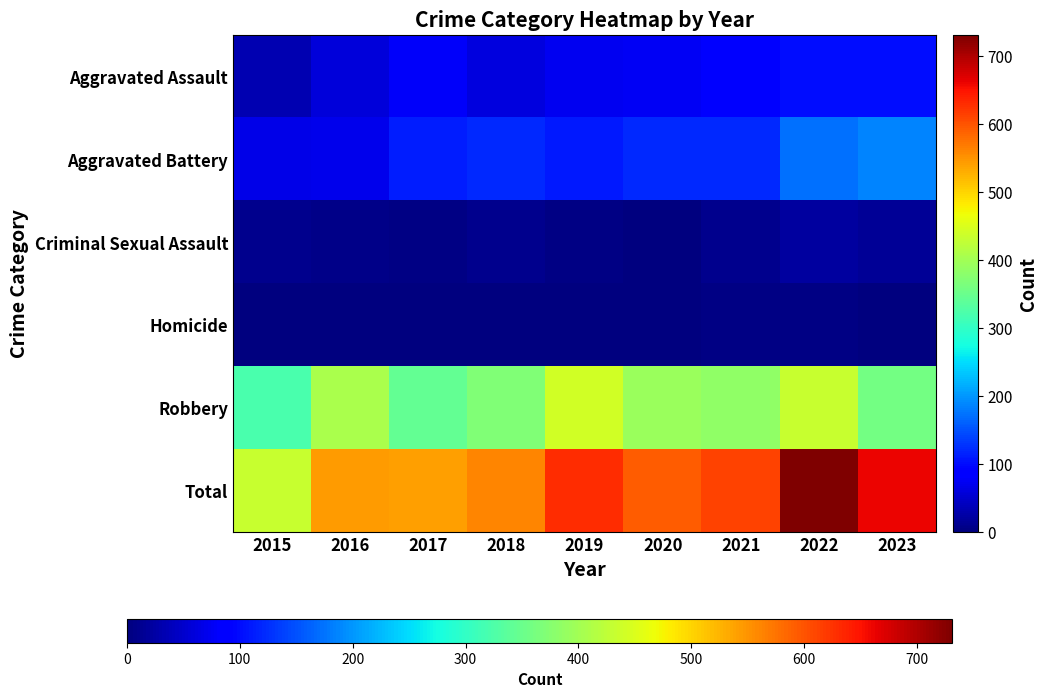

At which category is the sum across all series the highest?

2022